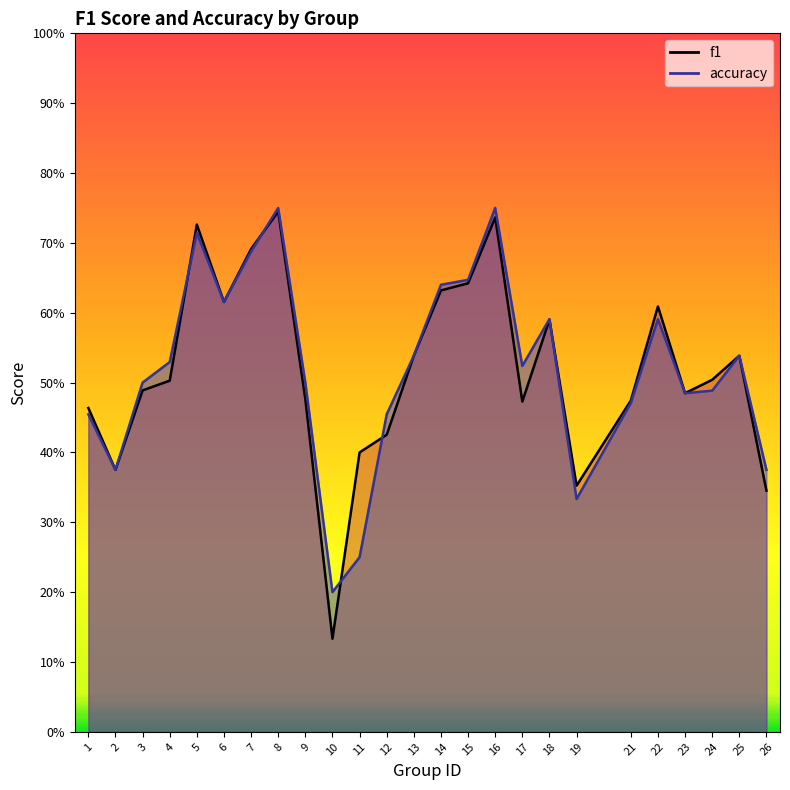

What value does the f1 series have at 13?

0.5